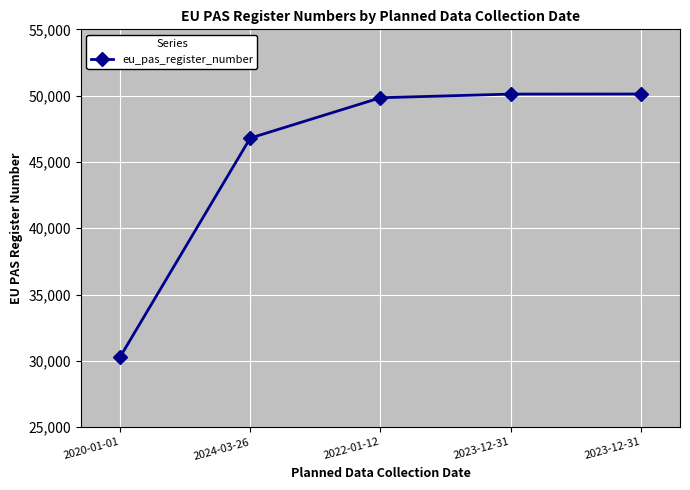

At which label does the data first exceed 49842?

2023-12-31